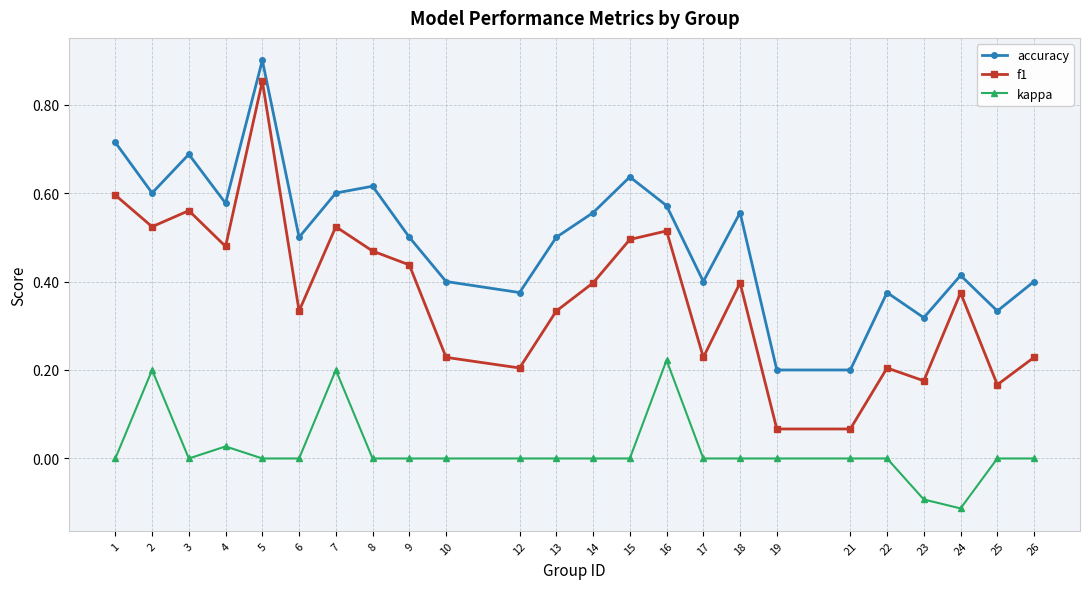

At which category does accuracy reach its first local peak?

3